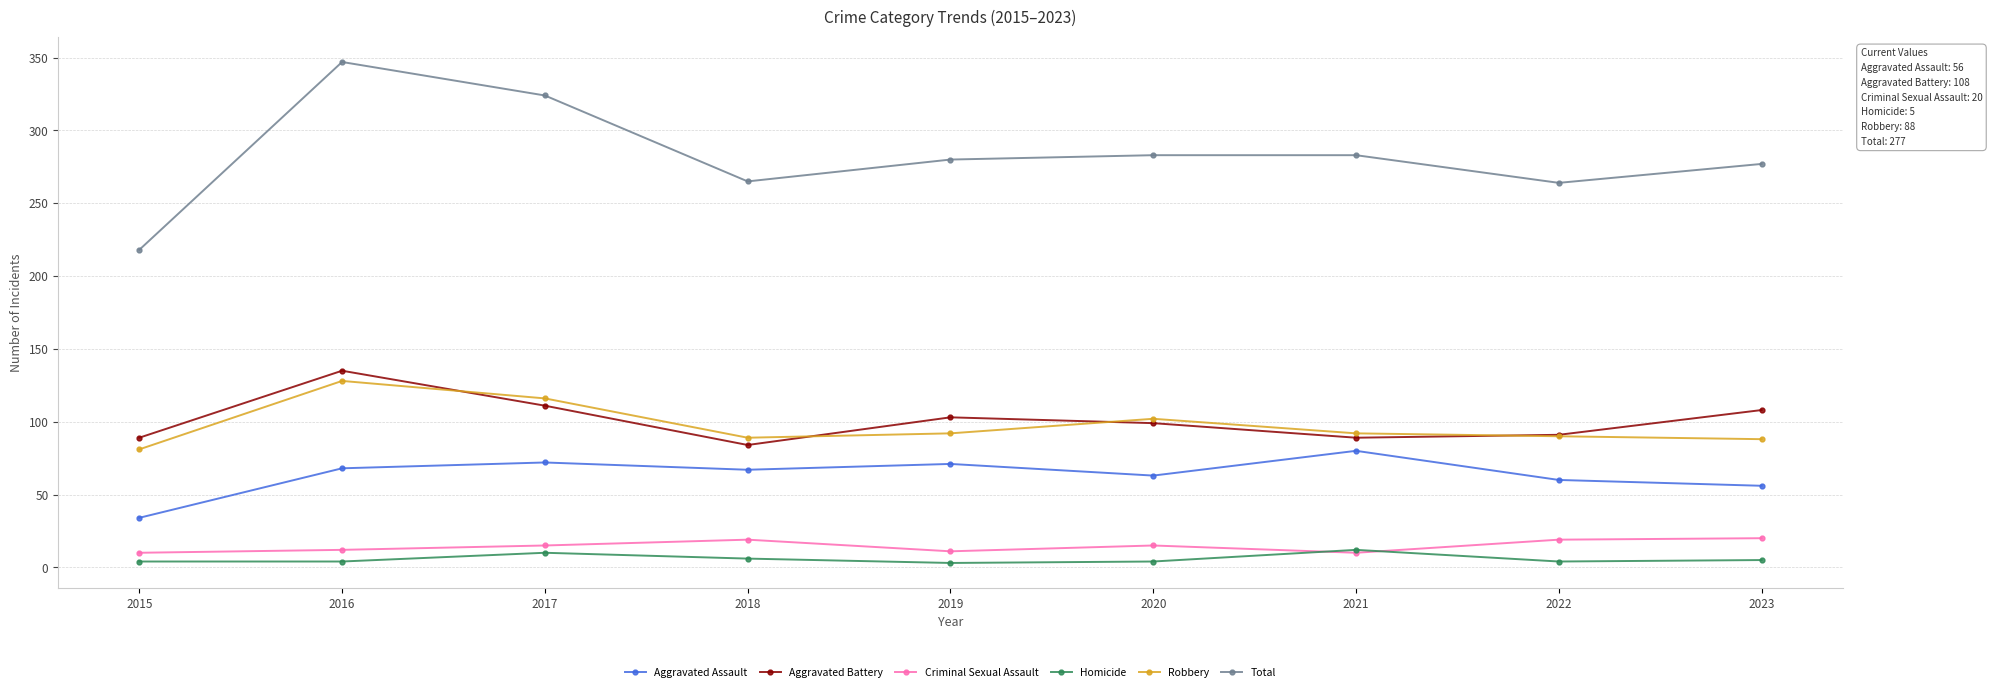

Where is the first local maximum for Homicide?

2017